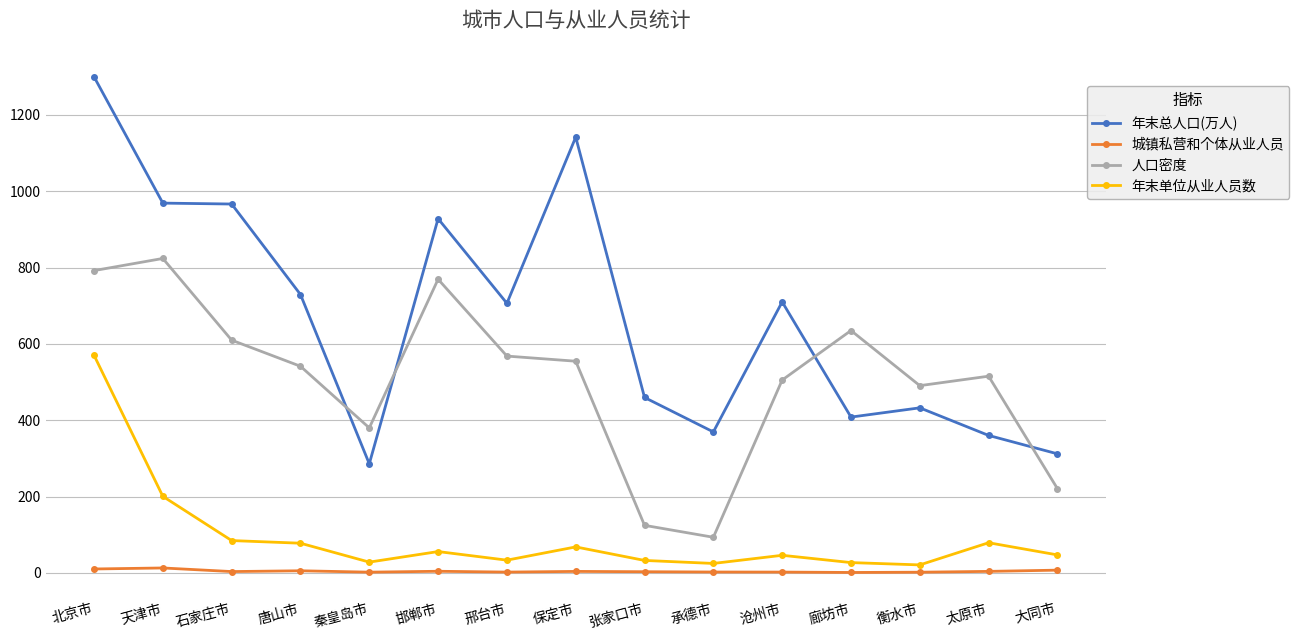

Where does the 年末单位从业人员数 series first go above 47?

北京市